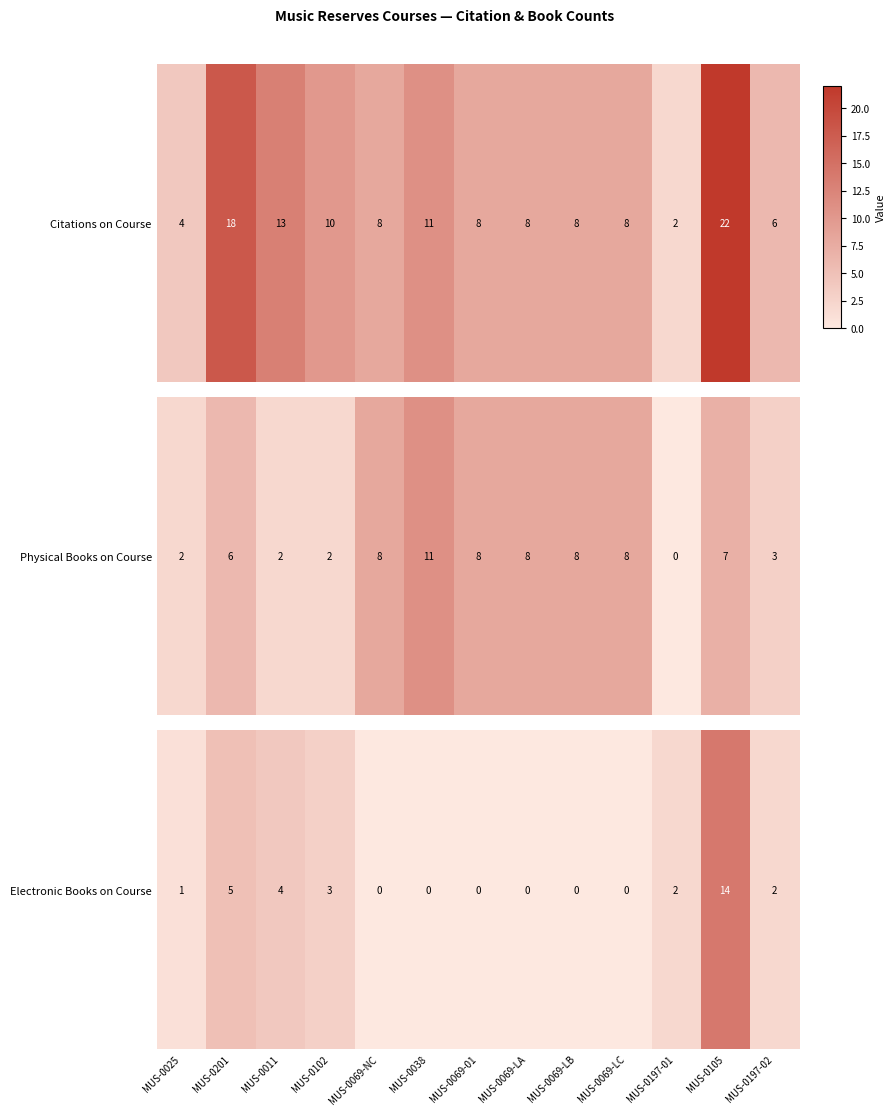

Where is the data nearest to the value 7?

MUS-0201